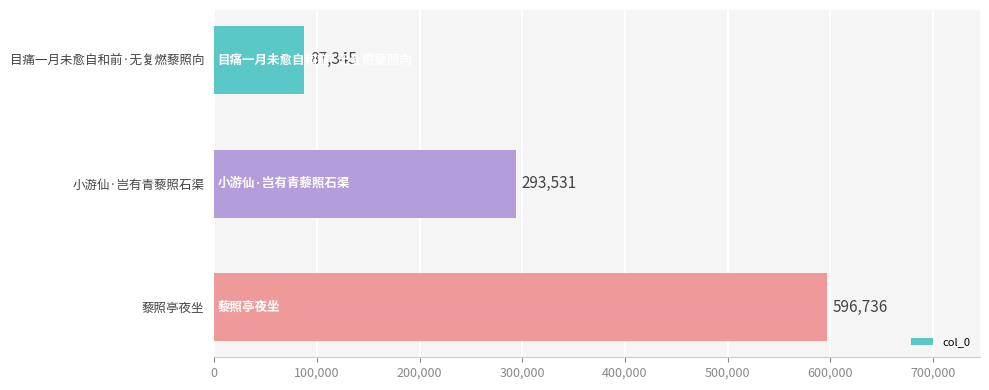

True or false: the data shows 293531 at 小游仙·岂有青藜照石渠.

True